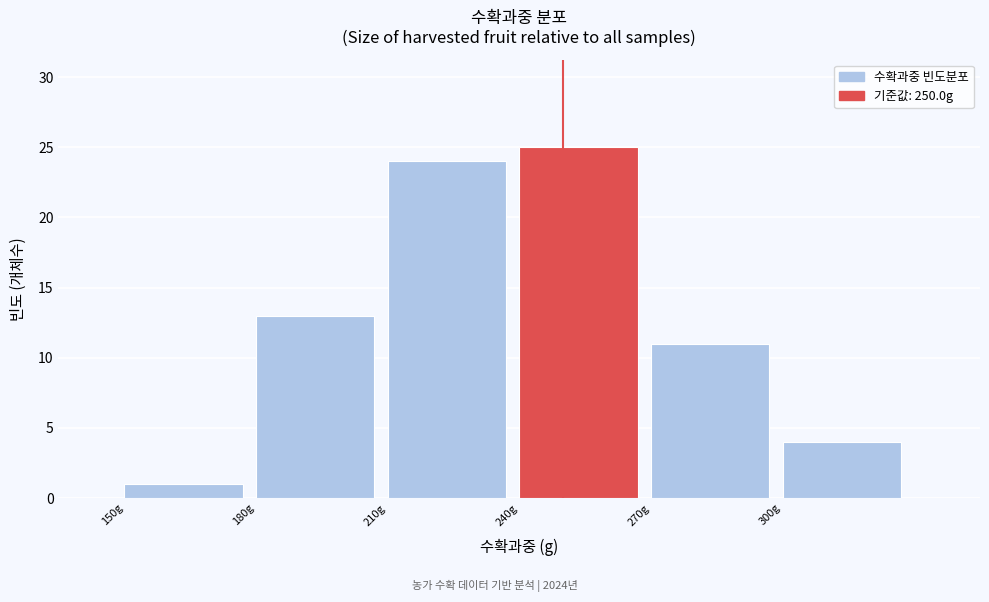

Reading left to right, list every bar in this chart as the range it spans on the x-axis followed by its height. The values are not printed on the chart, so give them approximately, as read against the axis.

150 to 180: 1
180 to 210: 13
210 to 240: 24
240 to 270: 25
270 to 300: 11
300 to 330: 4